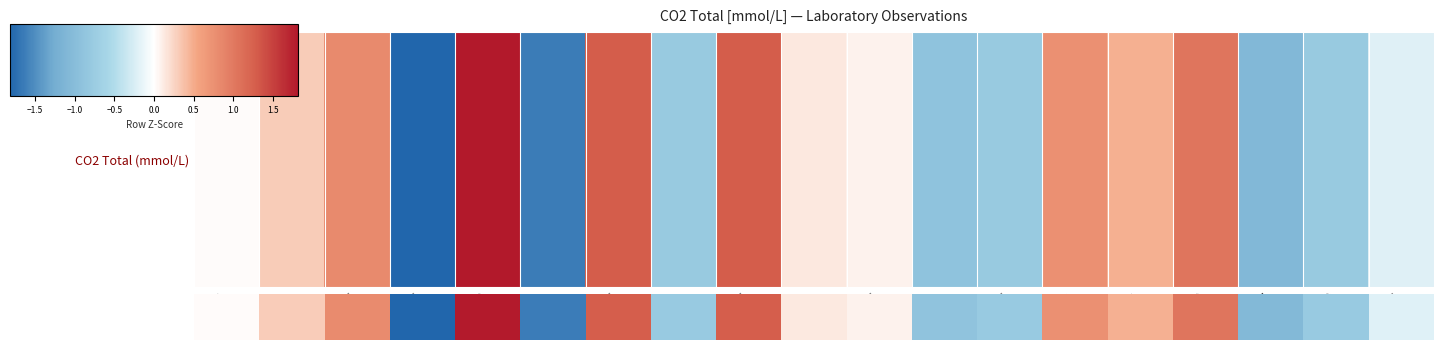

True or false: the data shows -1.8 at 2017-05.

True